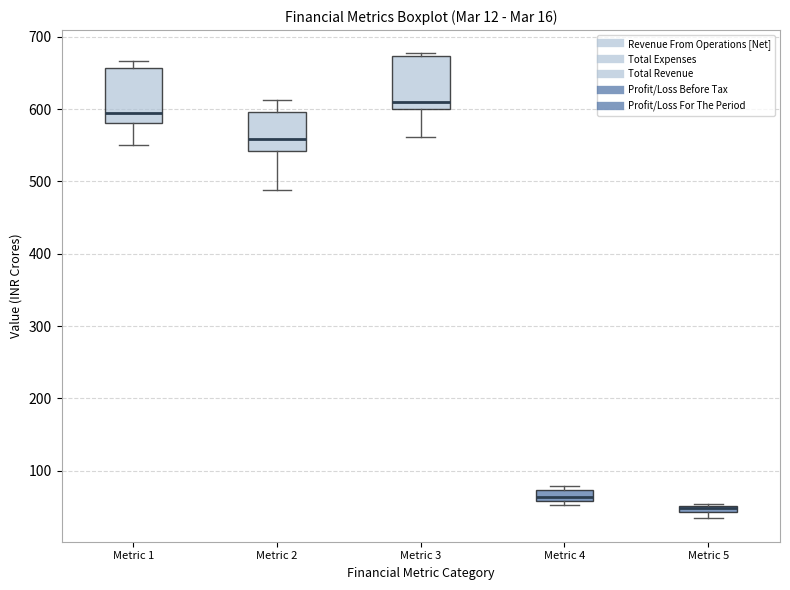

Which box's median line is the lowest?

Metric 5